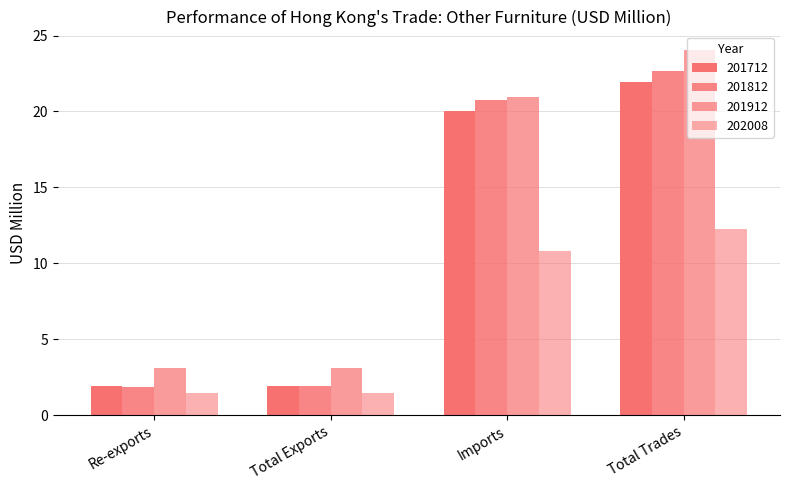

Is it true that 201912 equals 21.0 at Imports?

True